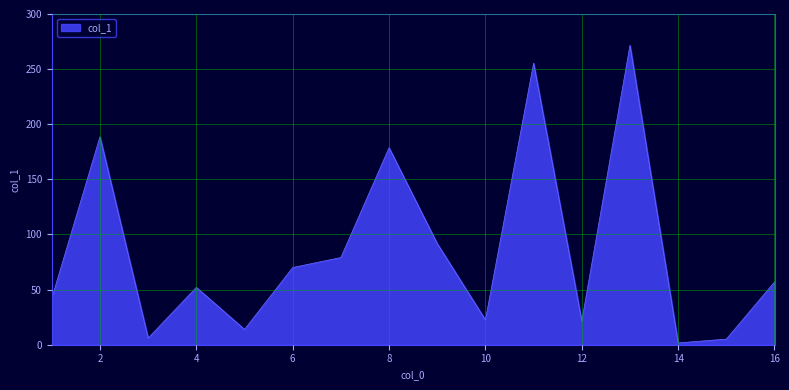

What is the difference between the maximum and minimum values?

270.0